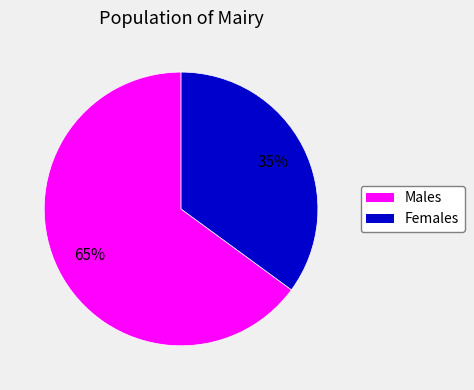

Does any single category account for the majority?

Yes